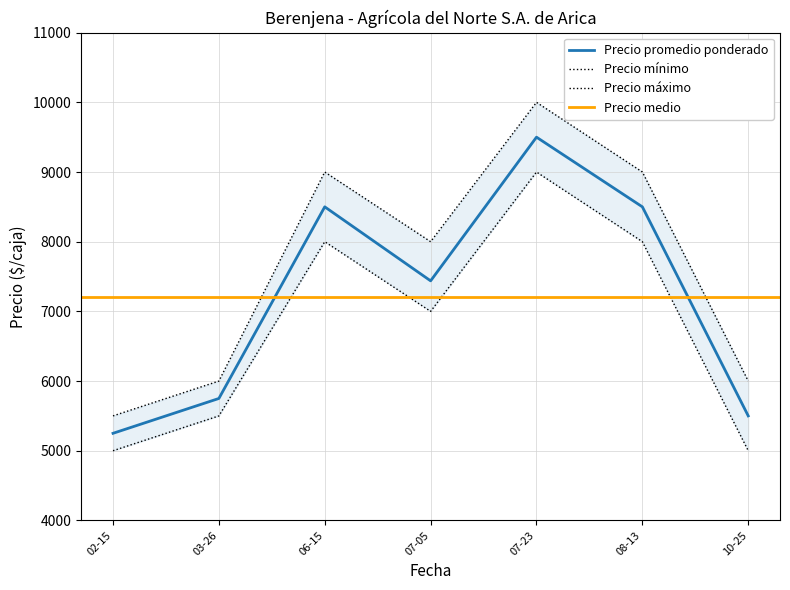

The value of Precio promedio ponderado at 02-15 is 3092. True or false?

False